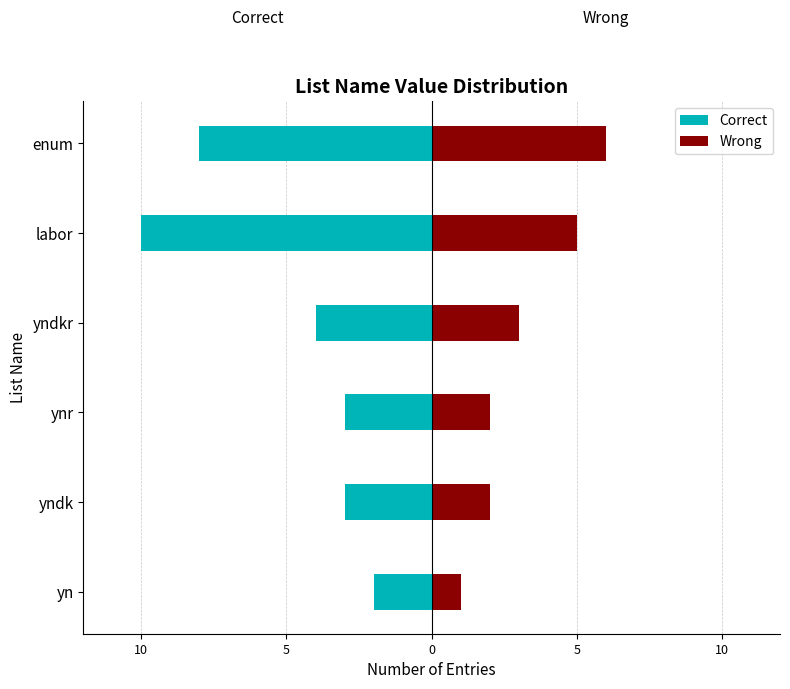

Between yndk and ynr, which series saw the biggest shift?

Correct